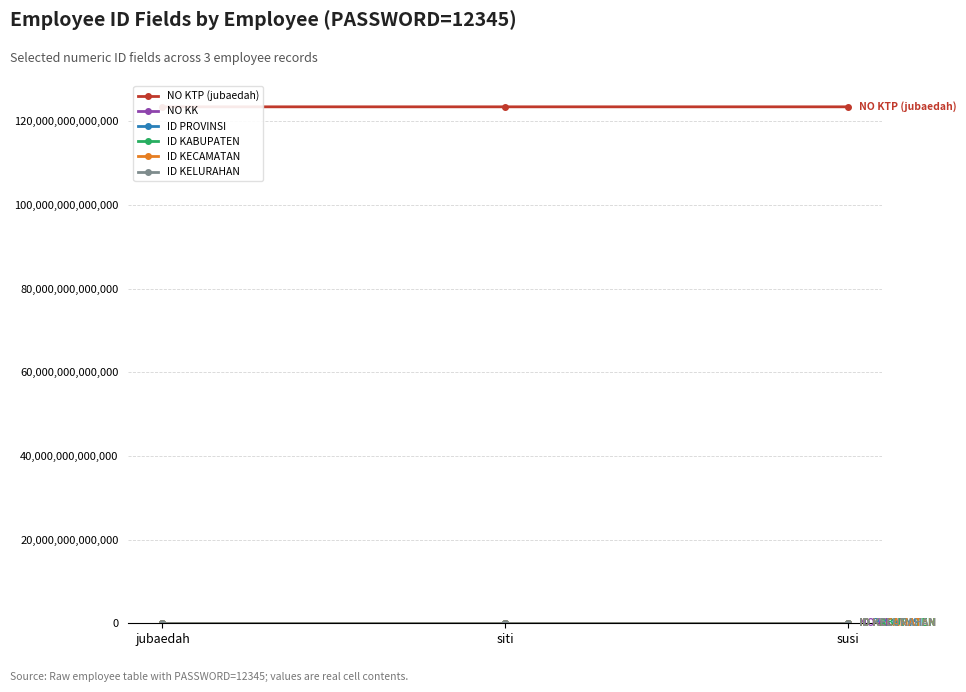

What position from the right is jubaedah?

3